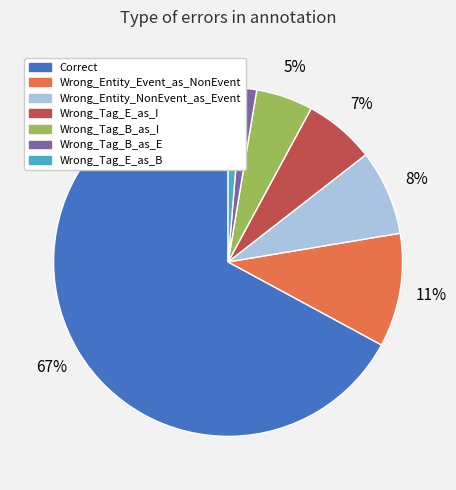

What is the majority slice?

Correct